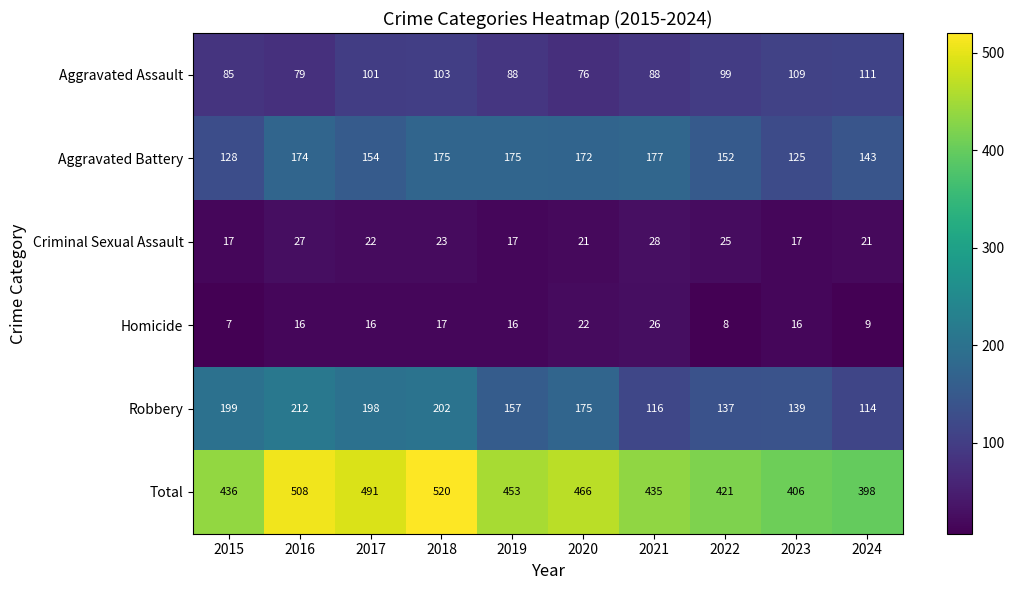

True or false: Homicide has a value of 12 at 2024.

False